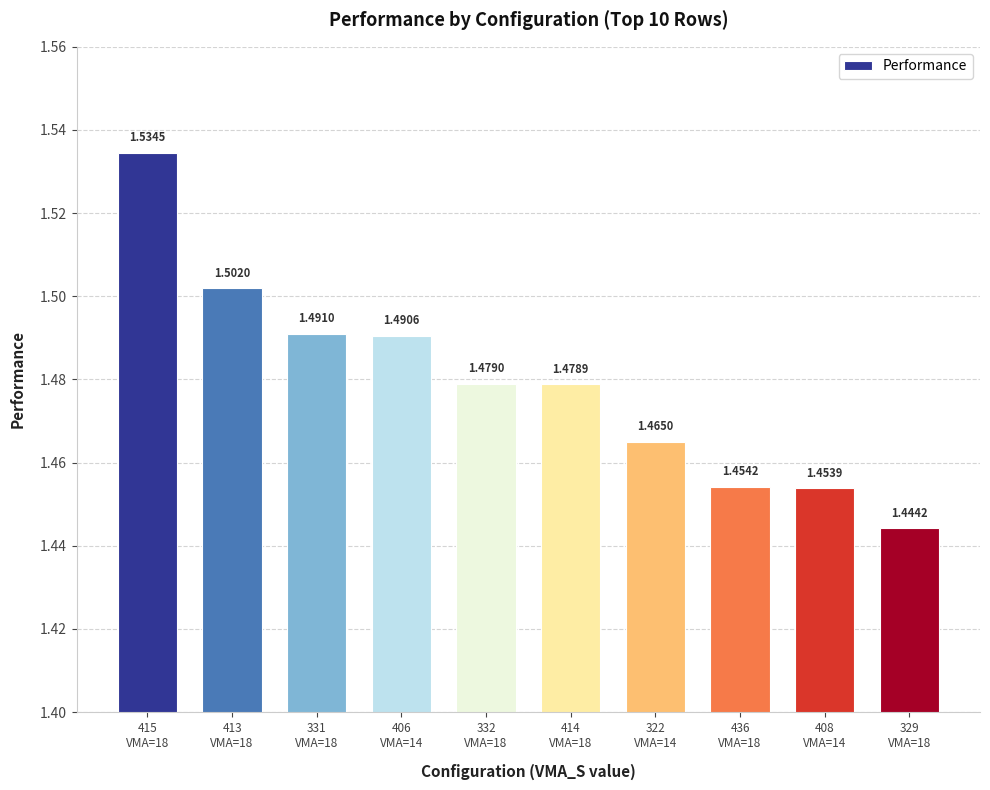

Does the chart contain any negative values?

No